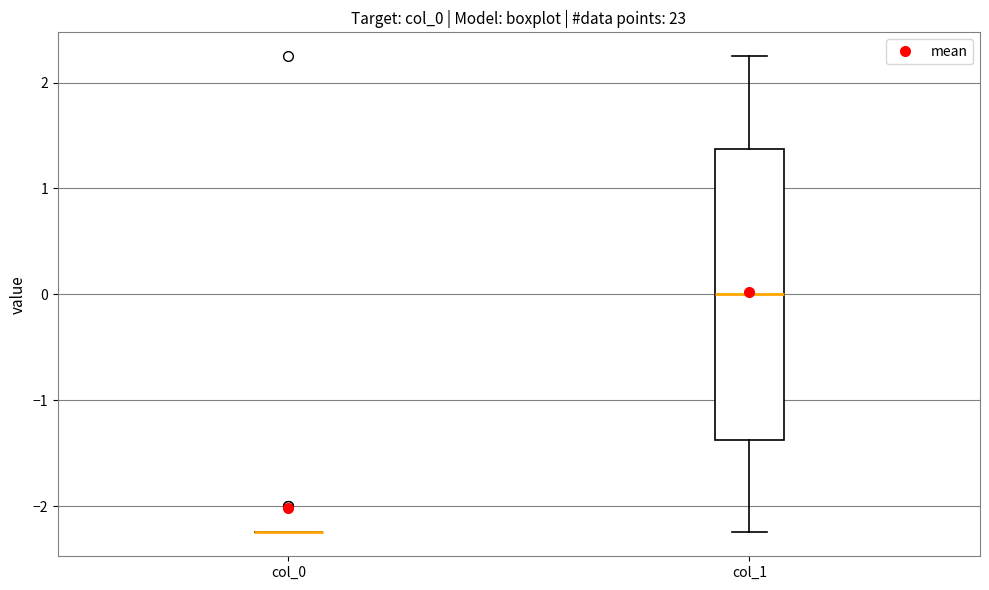

Reading left to right, read every box against the y-axis: the position of its median line, the range the box covers, and the ends of its whiskers. The values are not printed on the chart, so give them approximately, as read against the axis.

col_0: box collapsed to a line at -2.2, whiskers -2.2 to -2.2
col_1: median 0.0, box -1.4 to 1.4, whiskers -2.2 to 2.3